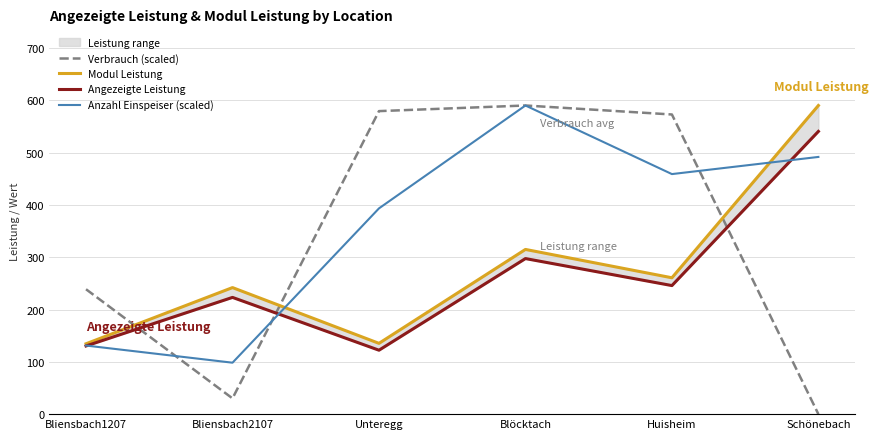

What is the label of the 6th point from the right?

Bliensbach1207